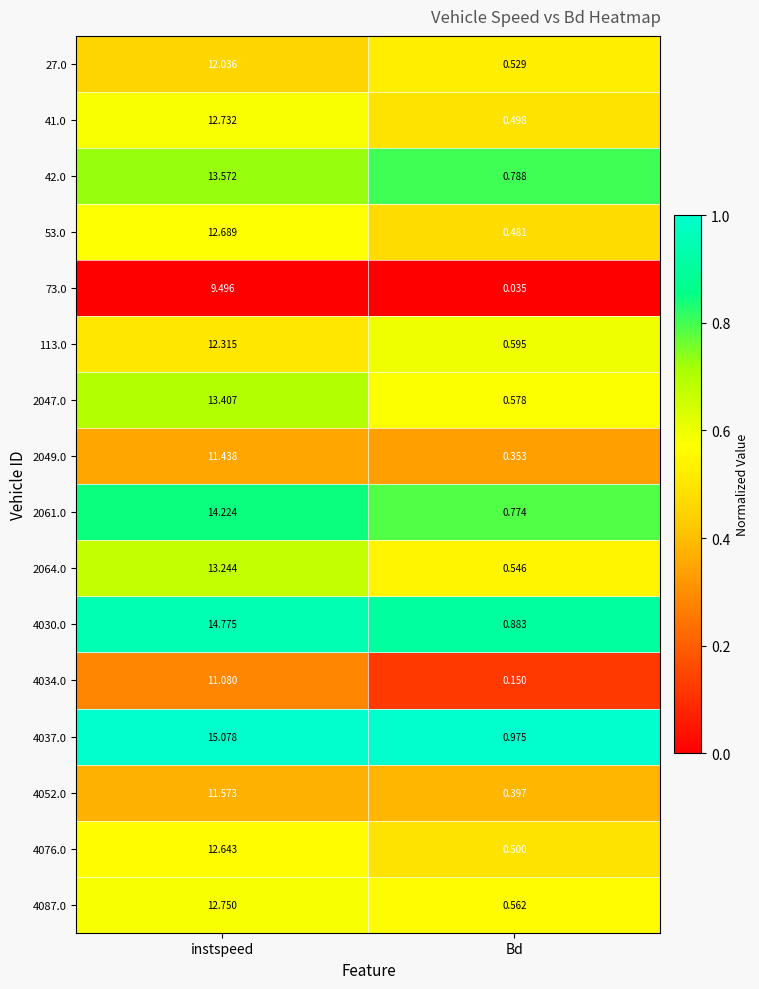

Which category has the highest value across all series?

instspeed